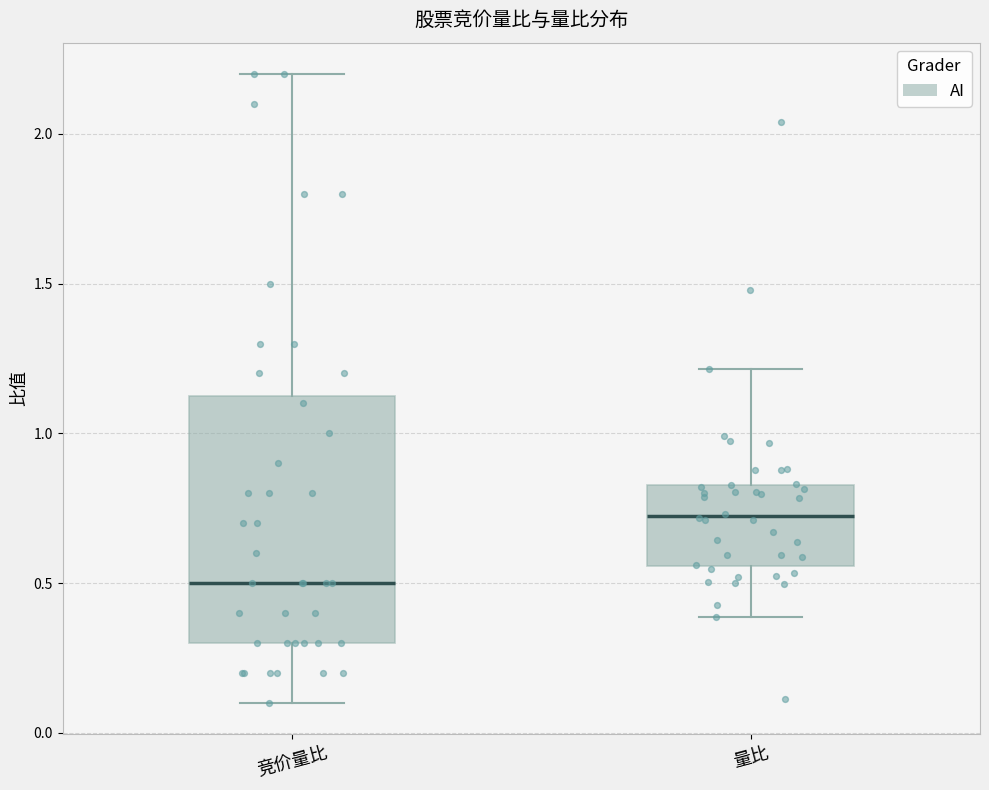

Which box's median line is the lowest?

竞价量比